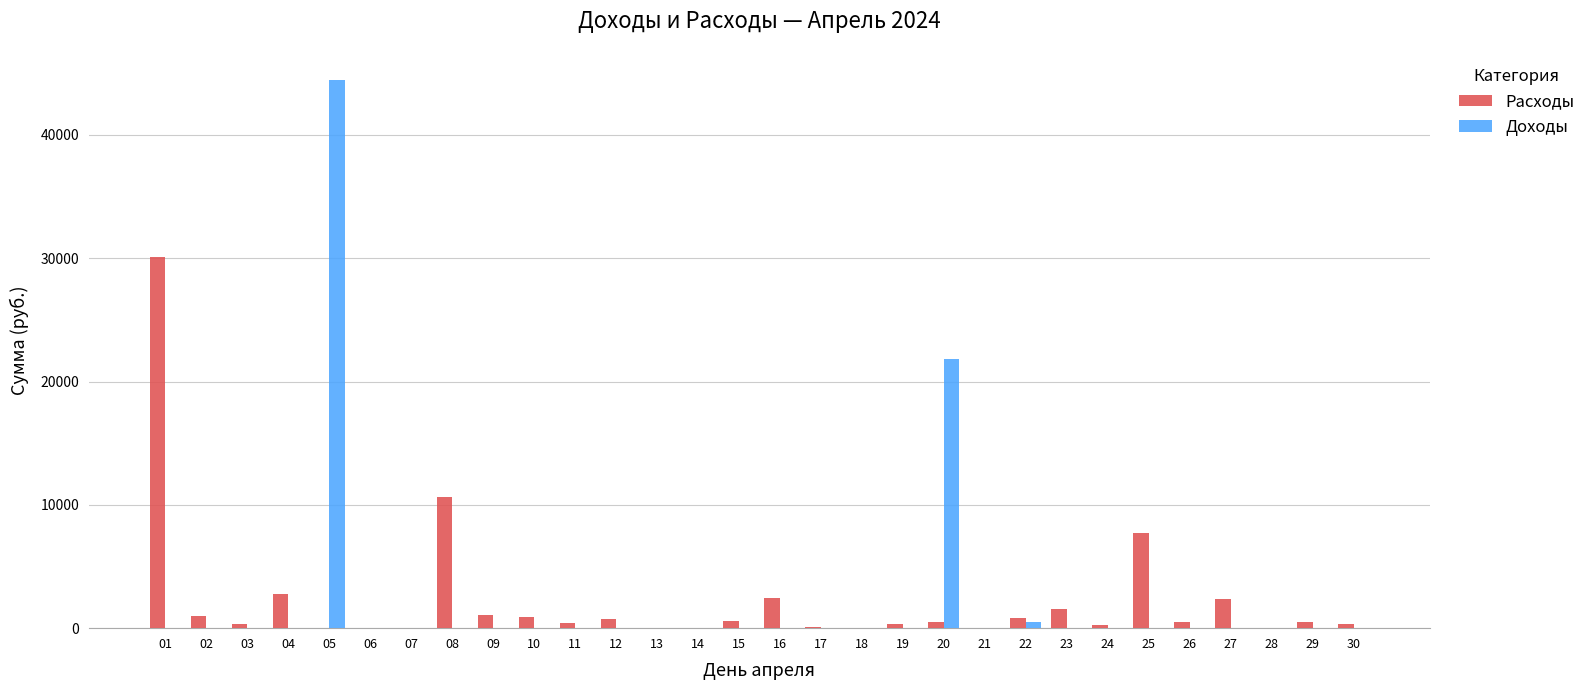

Does the chart contain stacked bars?

No